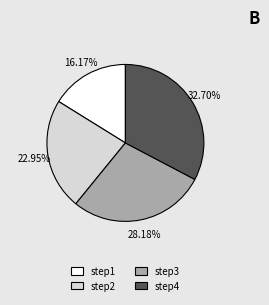

Approximately how many times larger is the value at step2 compared to step3?

0.8